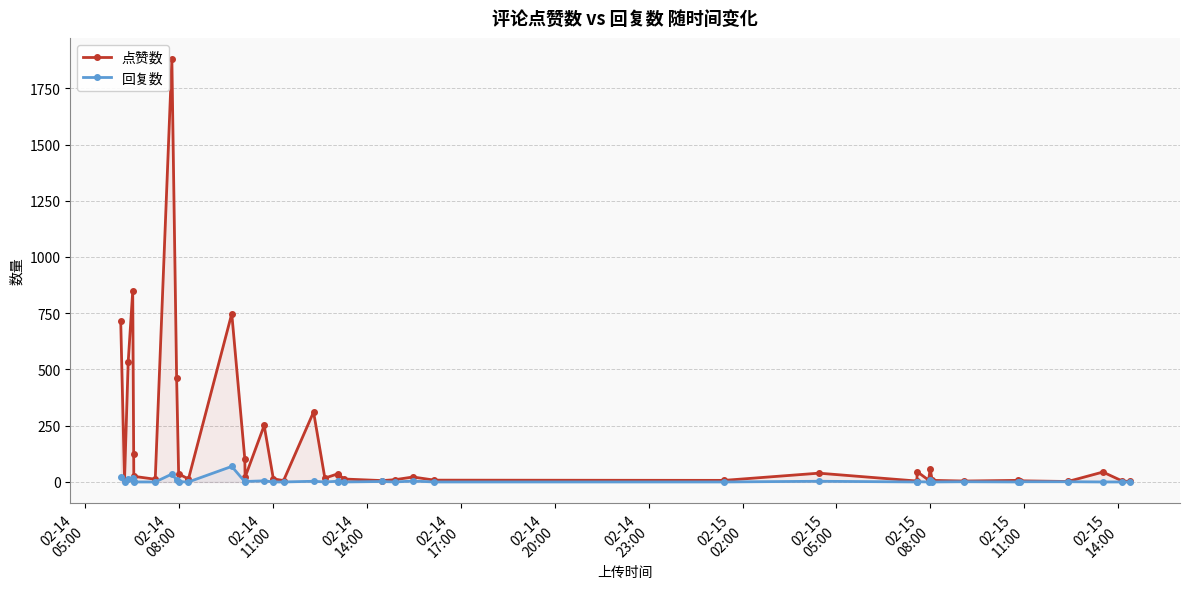

List the series in order of their peak value, lowest first.

回复数, 点赞数